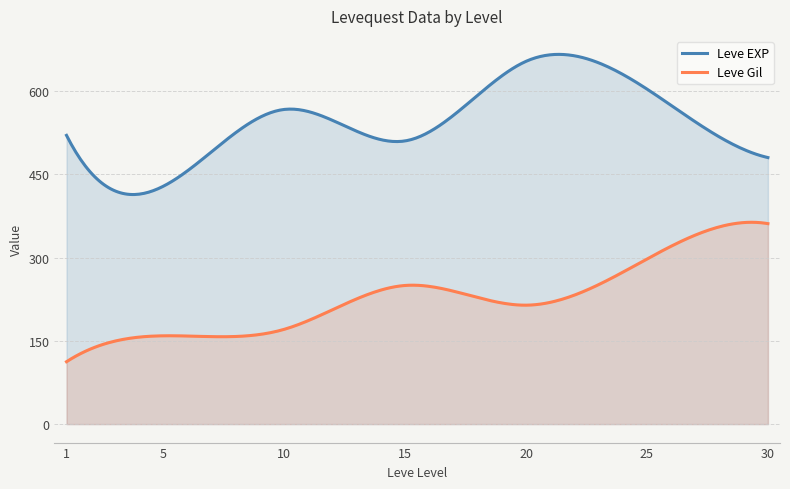

True or false: Leve EXP and Leve Gil cross at least once.

False